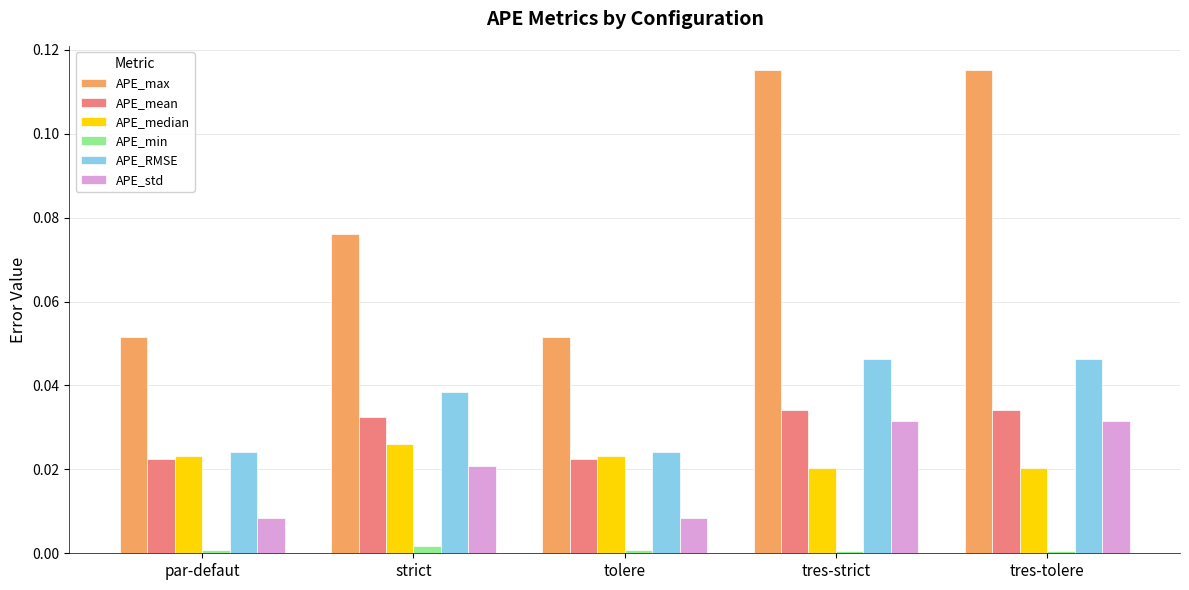

Count the APE_min values in the range 0 to 1.

5